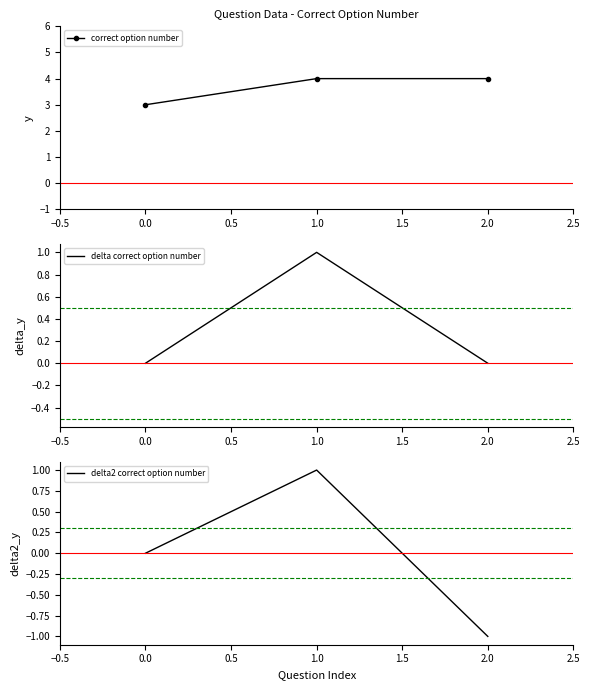

Is this an area chart (filled region under the line)?

No